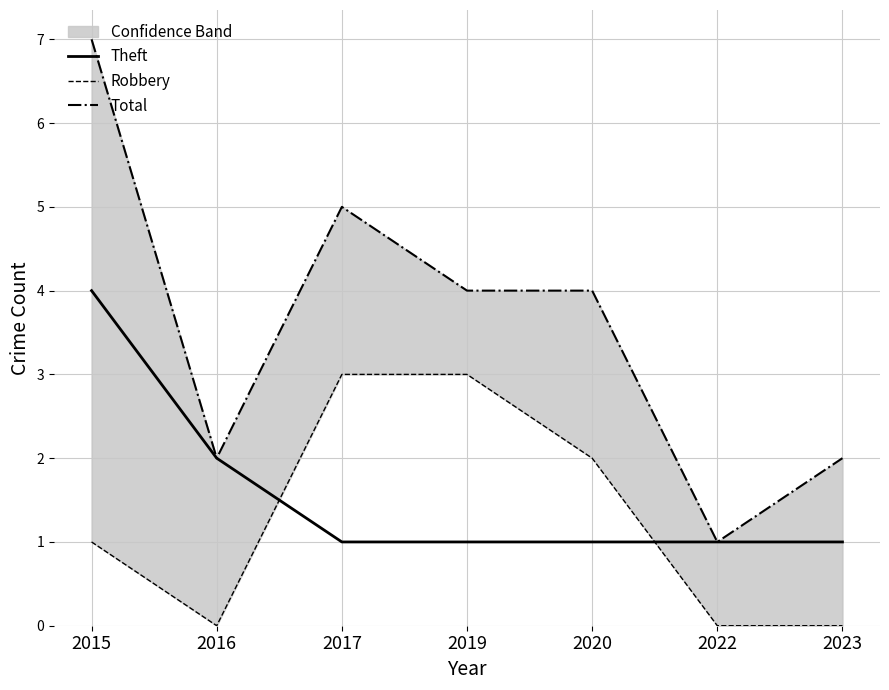

Reading left to right, extract all data points from this chart.

Theft: 2015=4	2016=2	2017=1	2019=1	2020=1	2022=1	2023=1
Robbery: 2015=1	2016=0	2017=3	2019=3	2020=2	2022=0	2023=0
Total: 2015=7	2016=2	2017=5	2019=4	2020=4	2022=1	2023=2